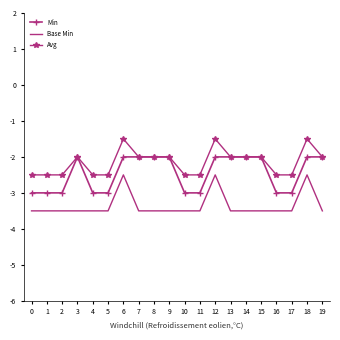

Reading right to left, what are all the values shown in this chart?

Min: -2.0	-2.0	-3.0	-3.0	-2.0	-2.0	-2.0	-2.0	-3.0	-3.0	-2.0	-2.0	-2.0	-2.0	-3.0	-3.0	-2.0	-3.0	-3.0	-3.0
Base Min: -3.5	-2.5	-3.5	-3.5	-3.5	-3.5	-3.5	-2.5	-3.5	-3.5	-3.5	-3.5	-3.5	-2.5	-3.5	-3.5	-3.5	-3.5	-3.5	-3.5
Avg: -2.0	-1.5	-2.5	-2.5	-2.0	-2.0	-2.0	-1.5	-2.5	-2.5	-2.0	-2.0	-2.0	-1.5	-2.5	-2.5	-2.0	-2.5	-2.5	-2.5